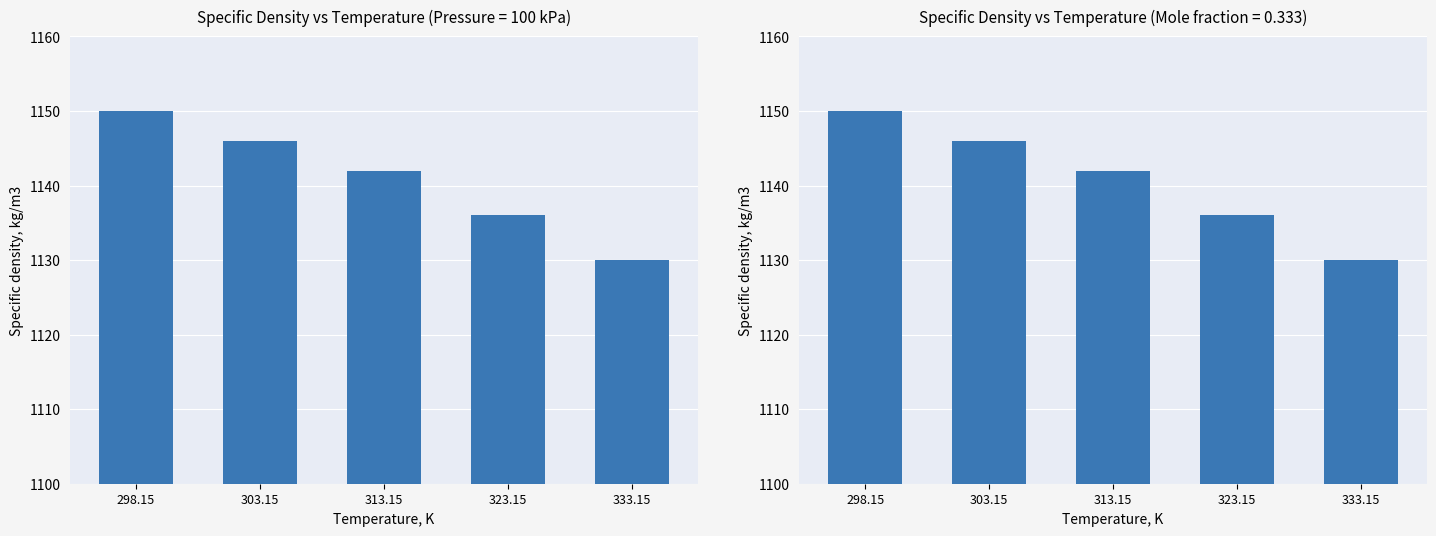

How many series are shown in this chart?

1